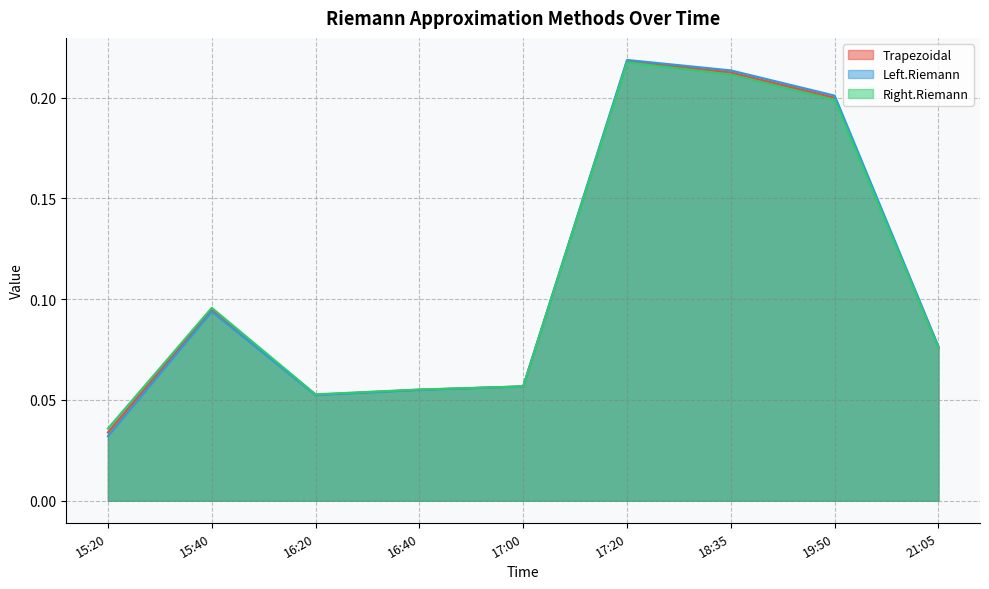

What is the sum of the Right.Riemann values at 16:20 and 15:20?

0.1